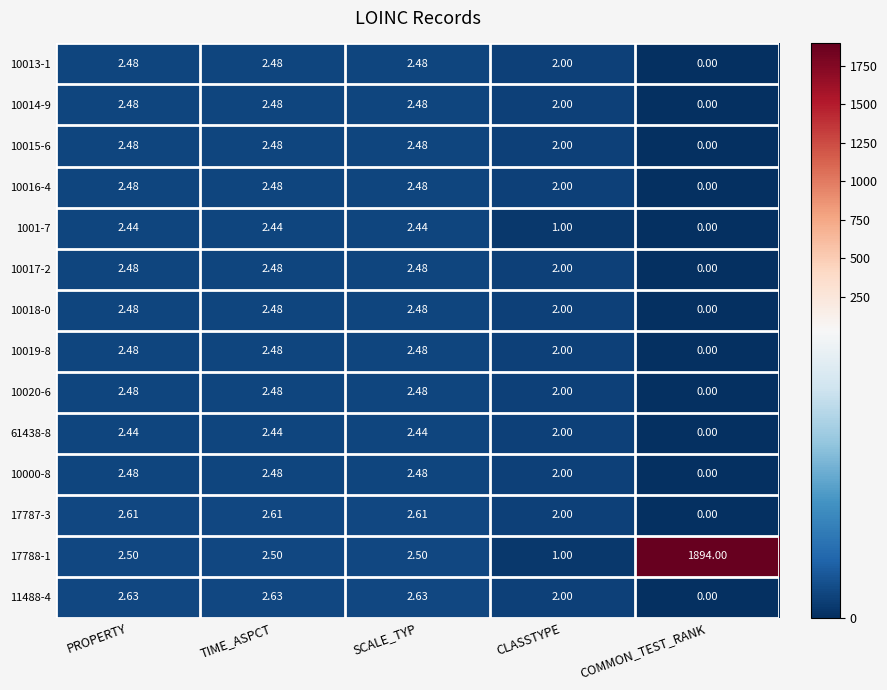

Where does the 10018-0 series first go above 2?

PROPERTY